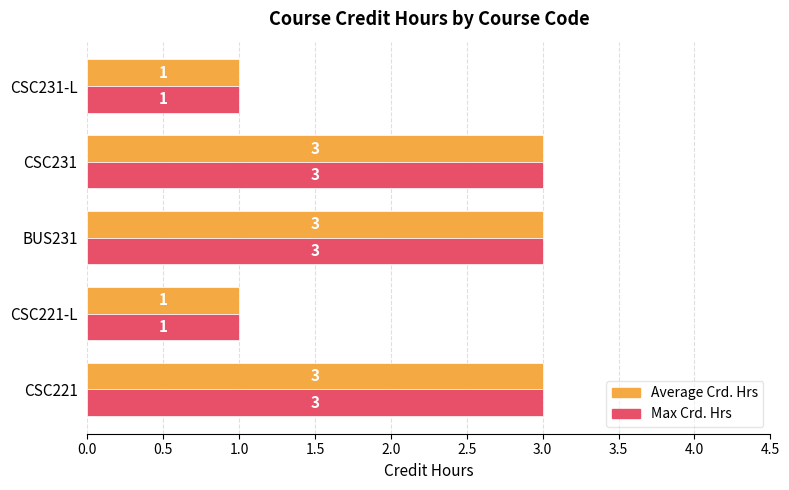

What is the total value across all series at BUS231?

6